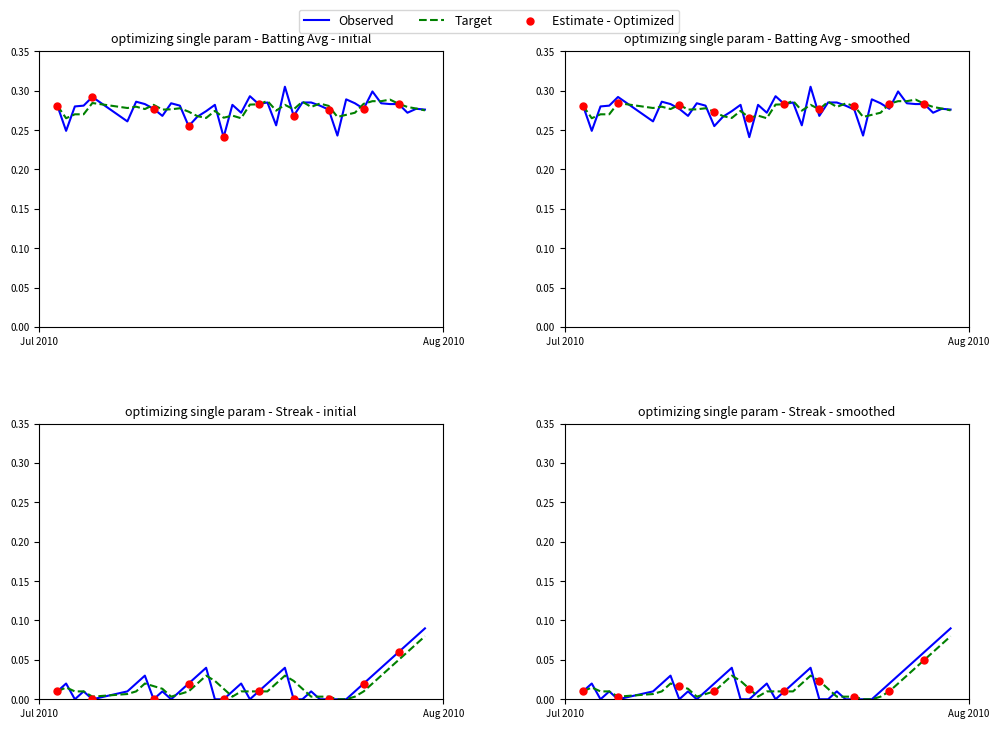

Is the value of batting_avg at 37 greater than the value of streak at 7?

Yes